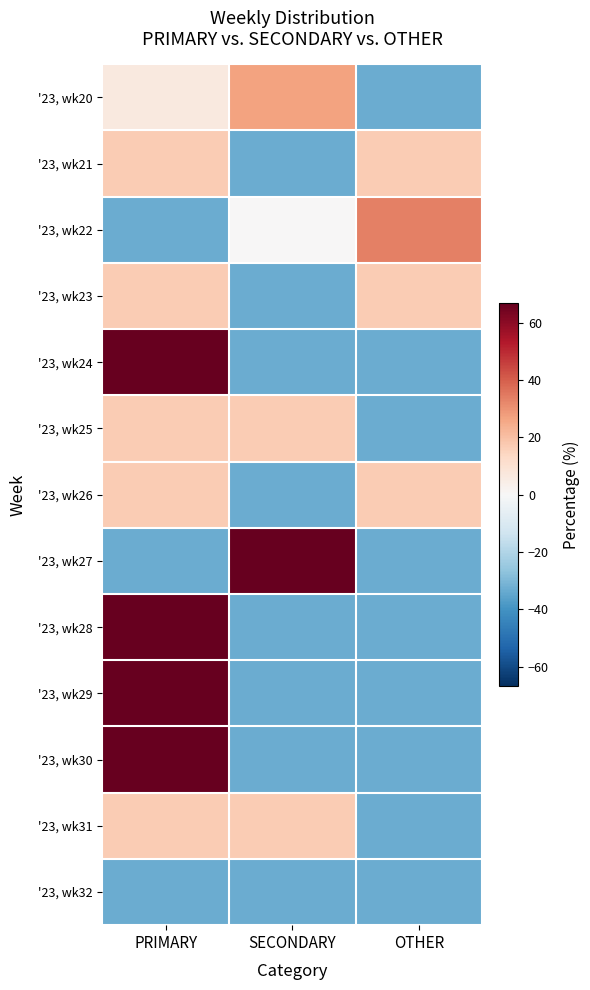

Count the number of categories in the chart.

3